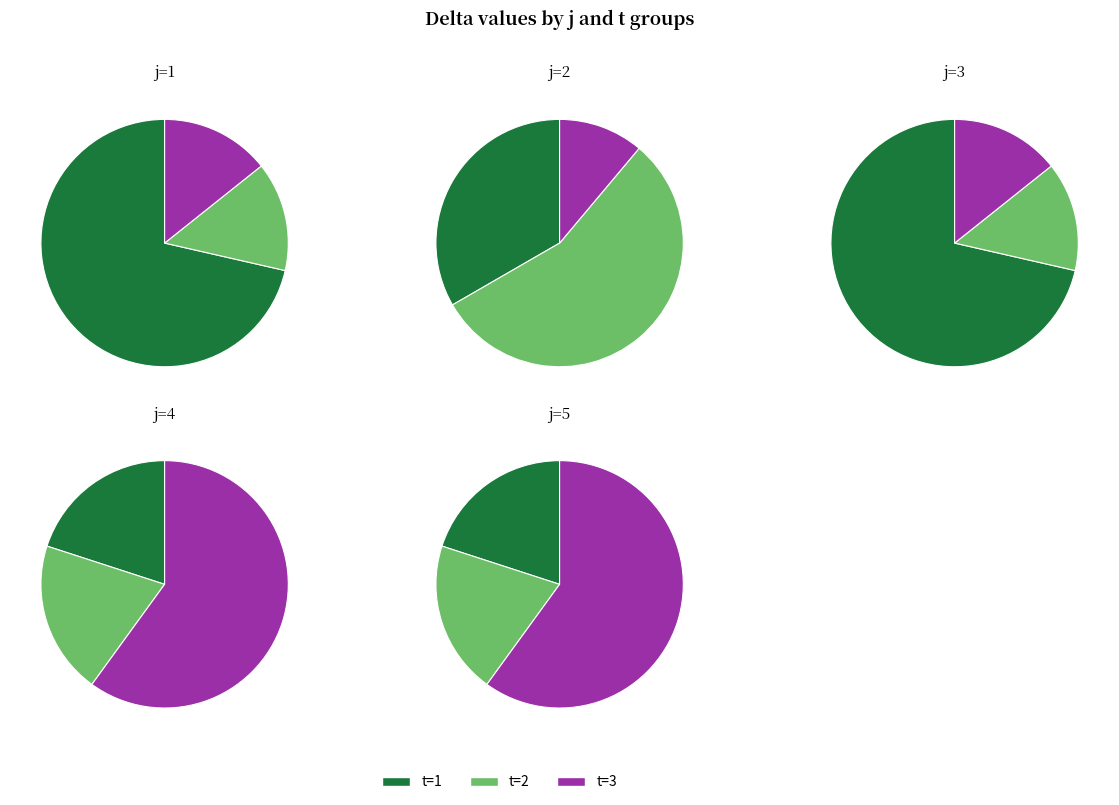

Is it true that 2 is 1% of the pie?

False